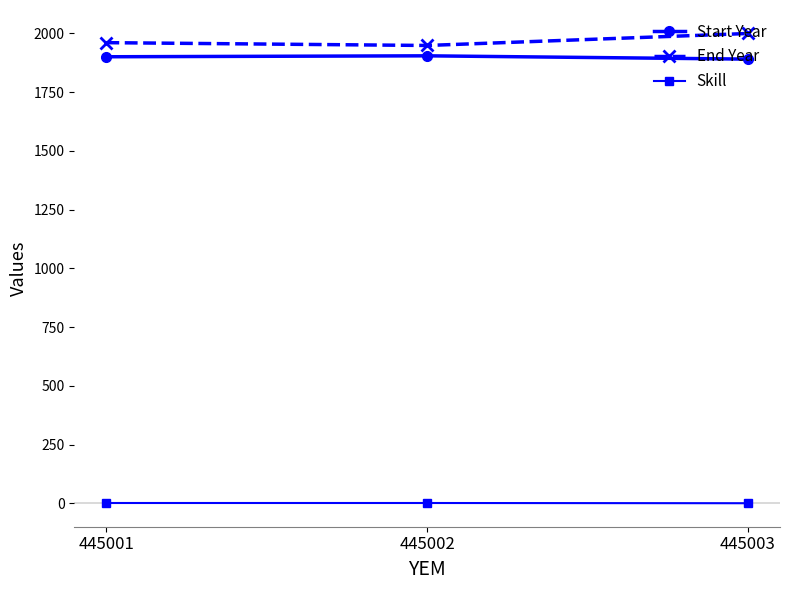

Does the chart display data point markers on the line(s)?

Yes